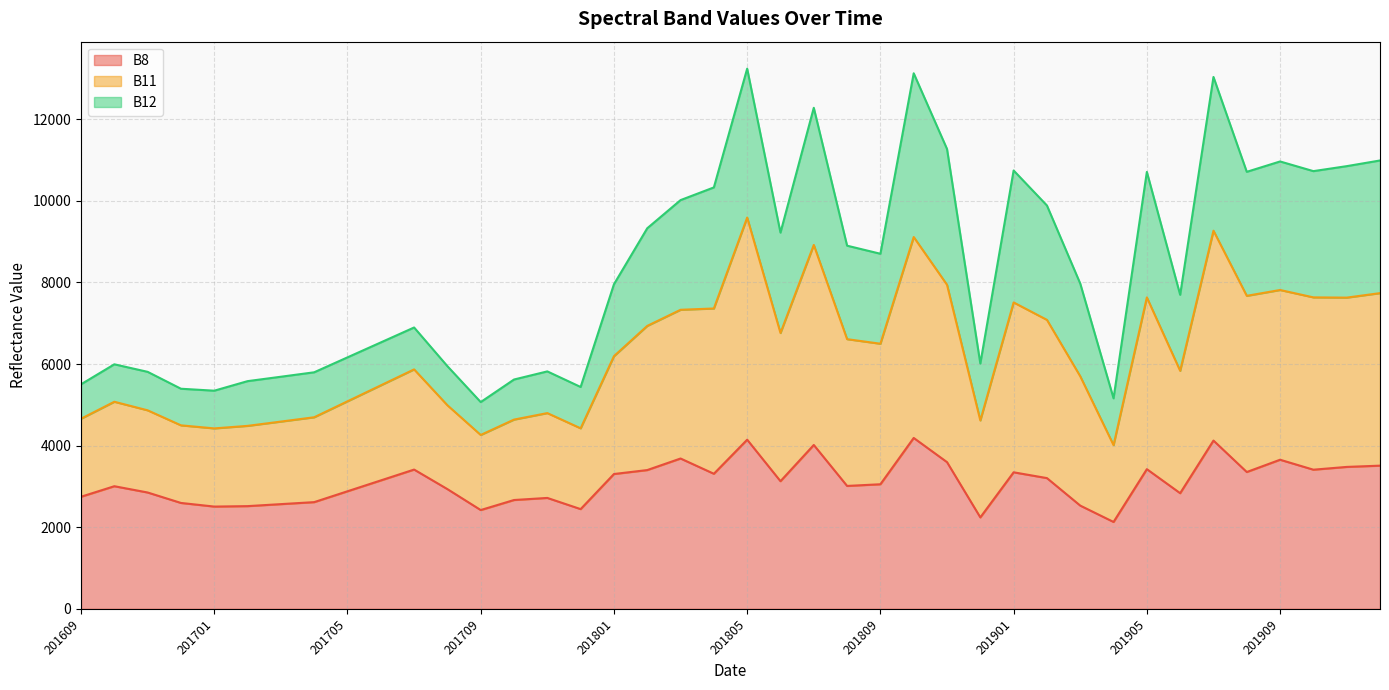

How many data points in B8 are above 3128?

19